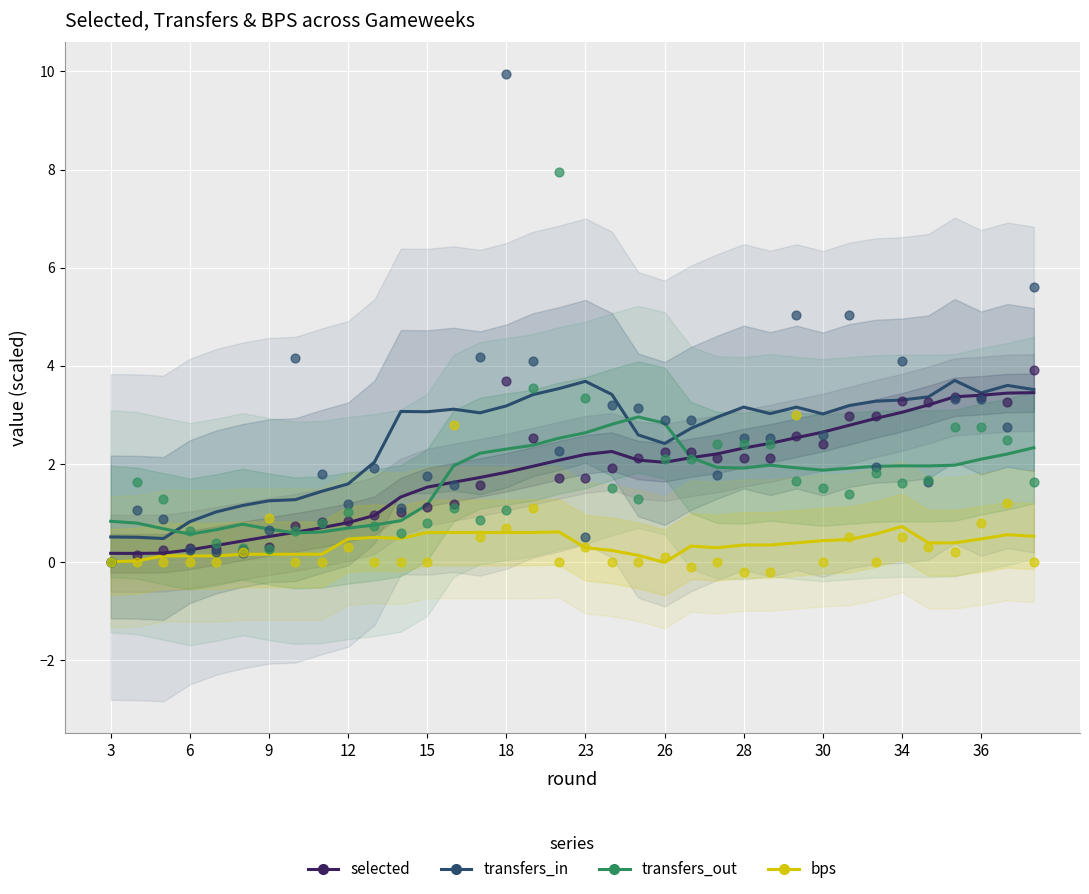

What is the total value across all series at 29?

8.7